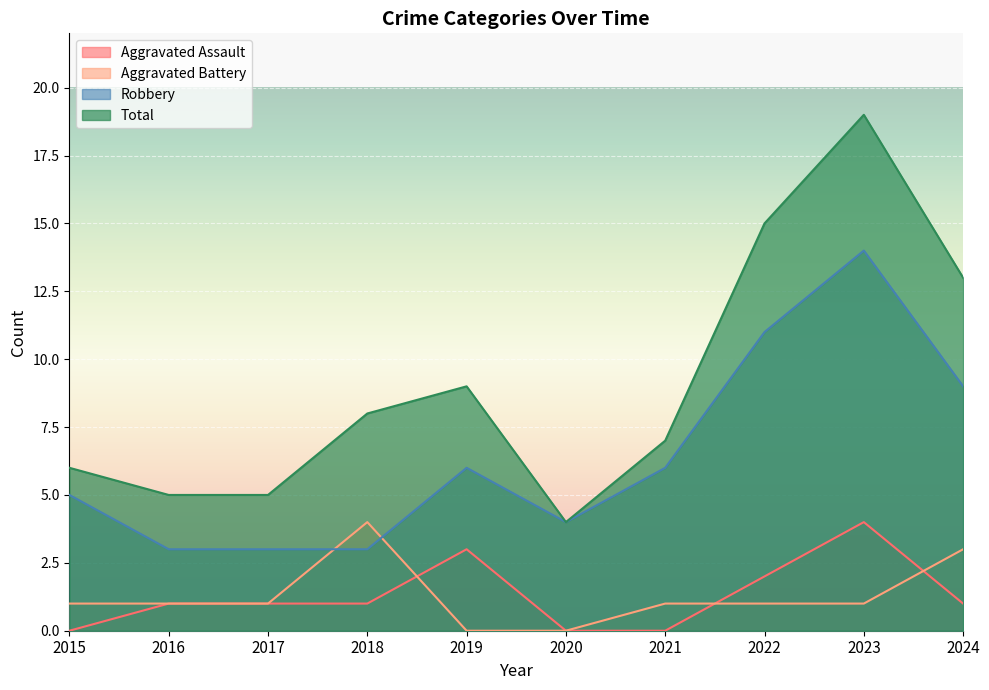

What is the difference between the highest and lowest values at 2018?

7